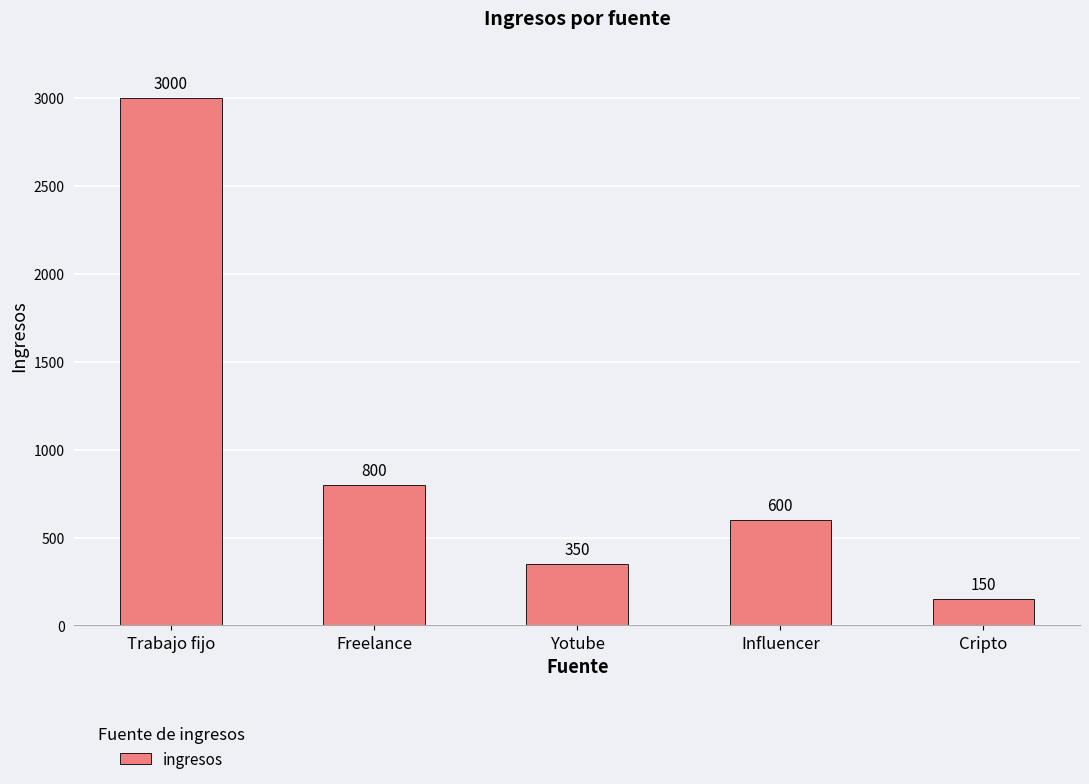

What is the label of the 5th bar from the left?

Cripto